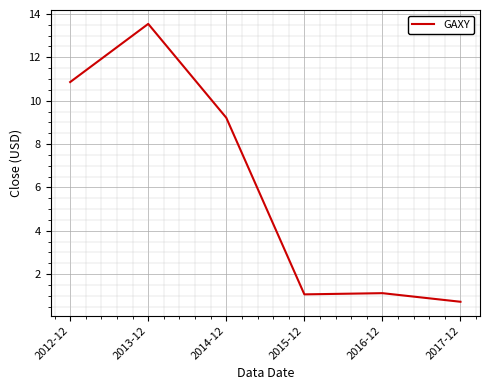

True or false: the data shows 0.5 at 2016-12.

False